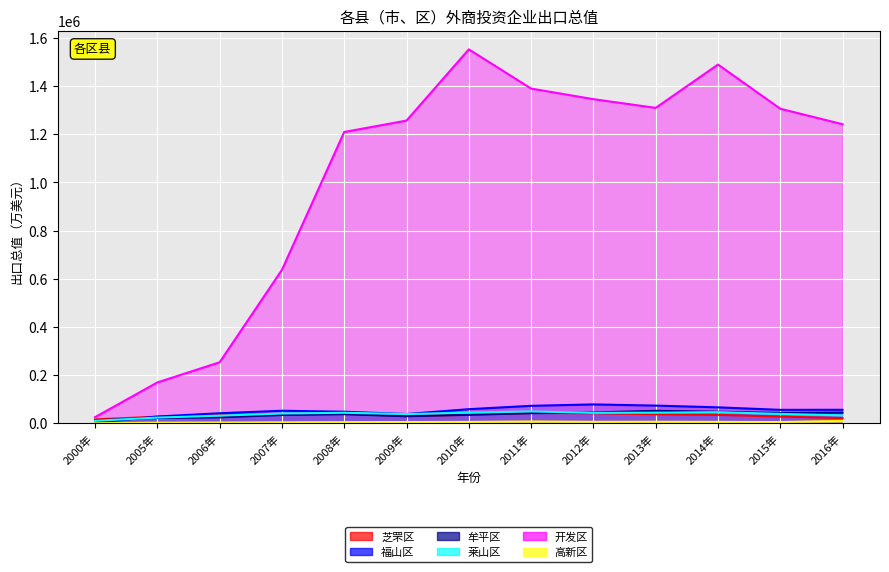

At 2016年, list the series in order from largest to smallest.

开发区, 福山区, 牟平区, 莱山区, 芝罘区, 高新区